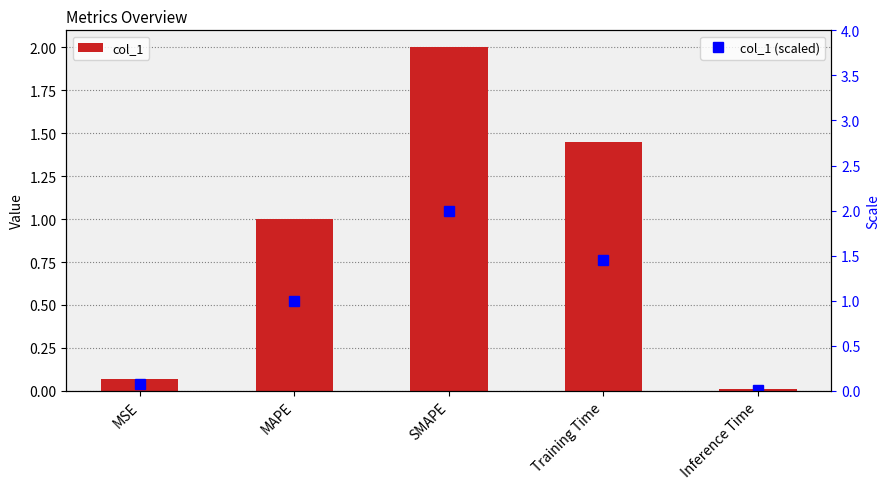

Reading right to left, list all the values displayed in this chart.

col_1: 0.0	1.5	2.0	1.0	0.1
col_1 (scaled): 0.0	1.5	2.0	1.0	0.1